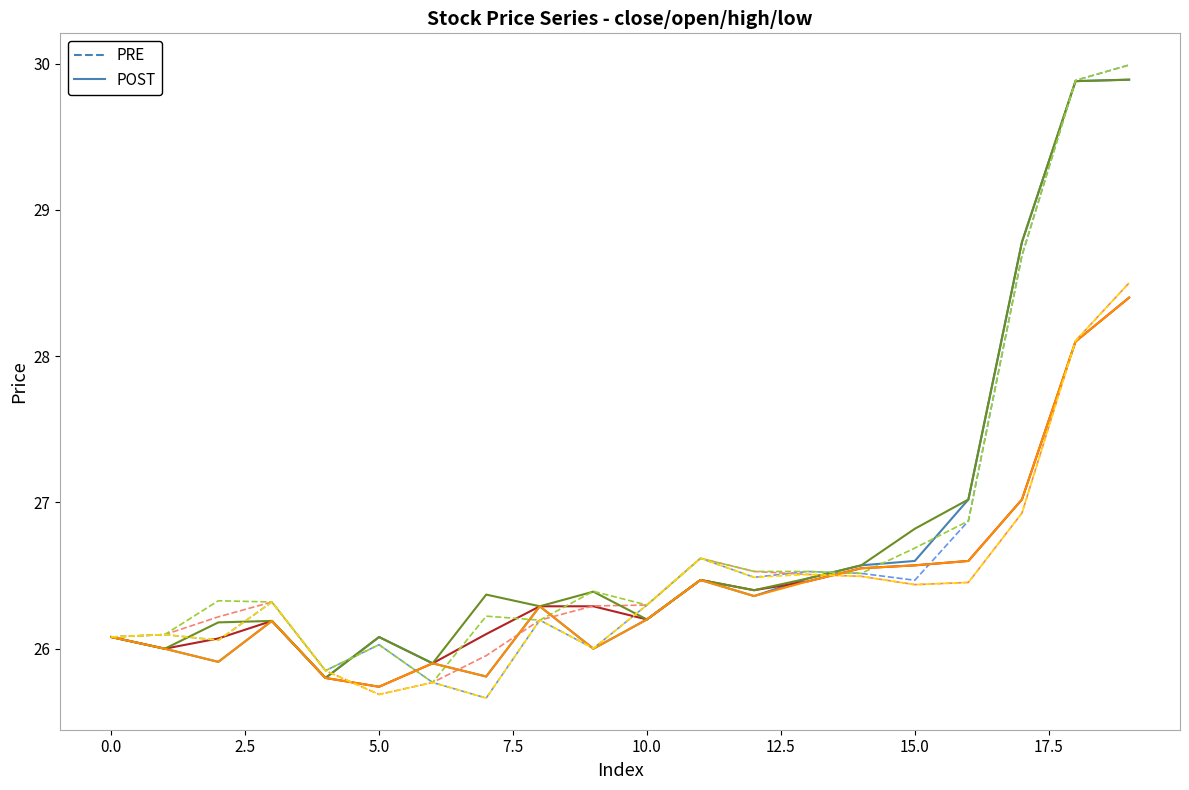

What is the minimum value shown in the chart?

25.7